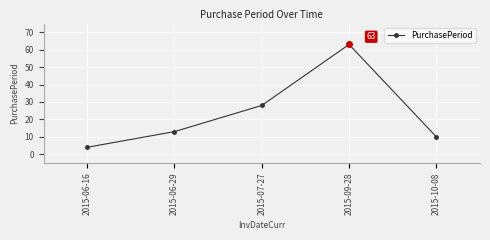

What is the difference between the maximum and minimum values?

59